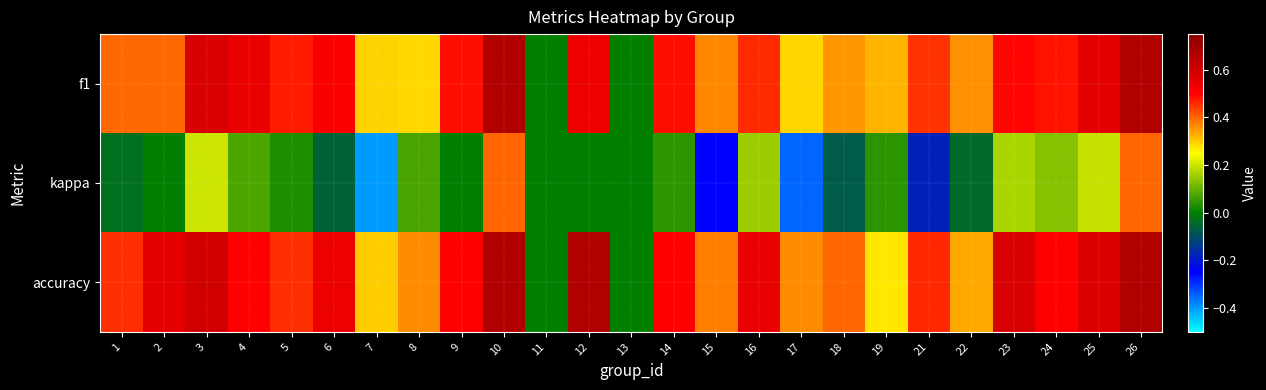

What is the difference between the highest and lowest values at 23?

0.4